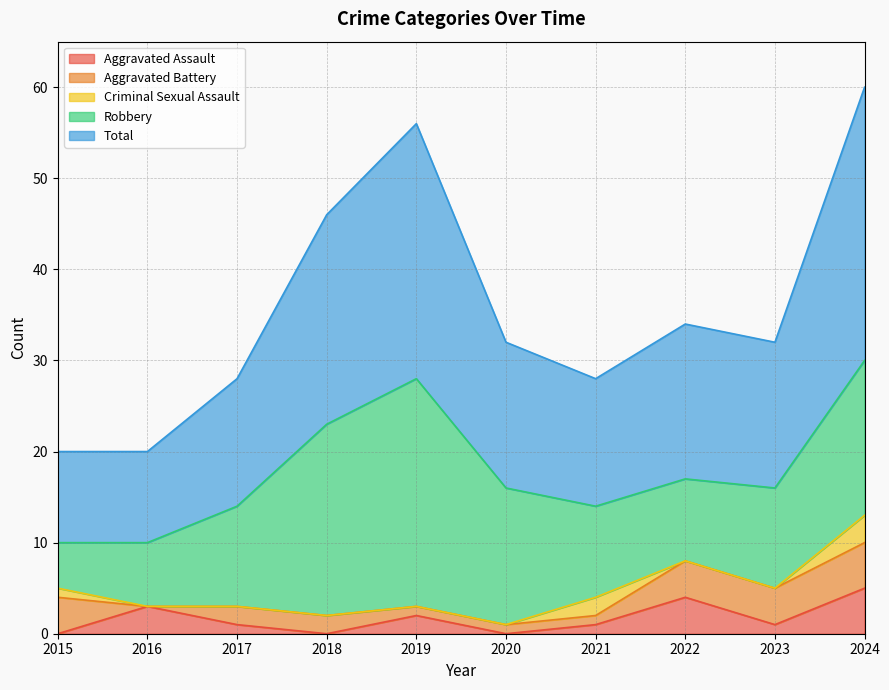

What is the total value across all series at 2023?

32